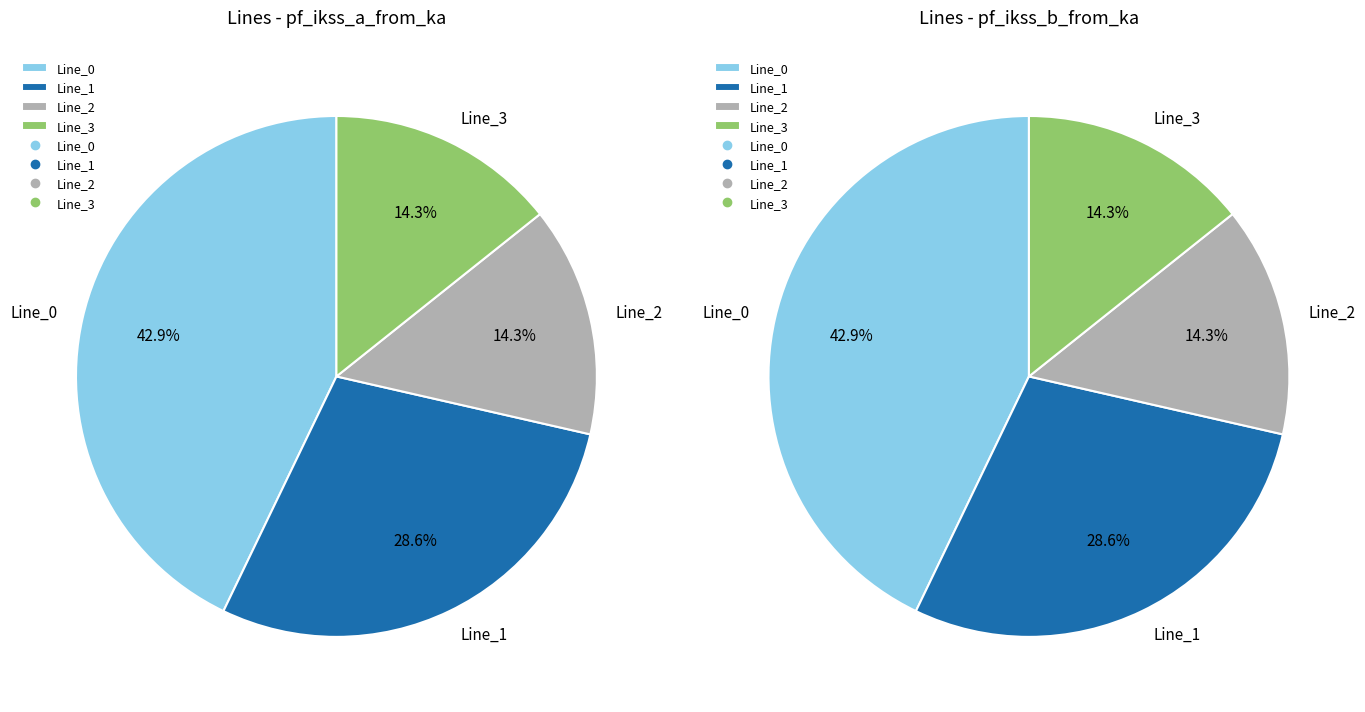

Rank the categories by value from lowest to highest.

Line_3, Line_2, Line_1, Line_0